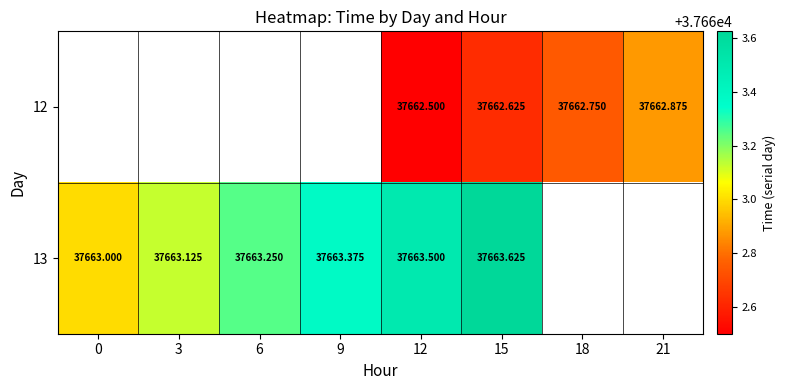

Which series has the widest spread of values?

13